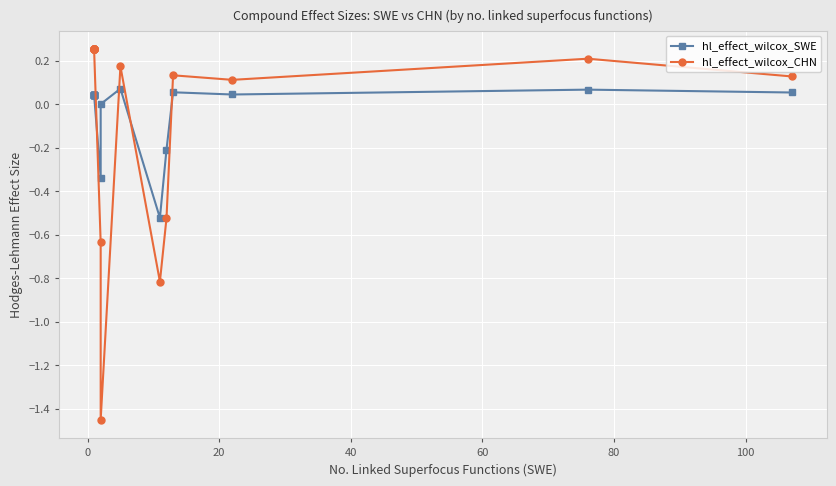

Which series has the largest total across all categories?

hl_effect_wilcox_CHN